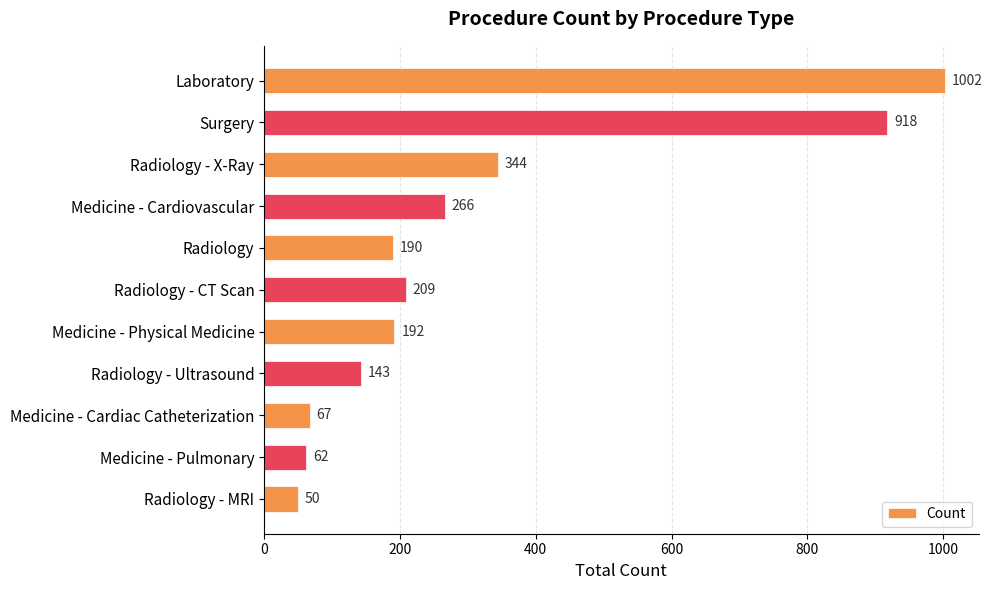

What is the change in value from Surgery to Radiology?

-728